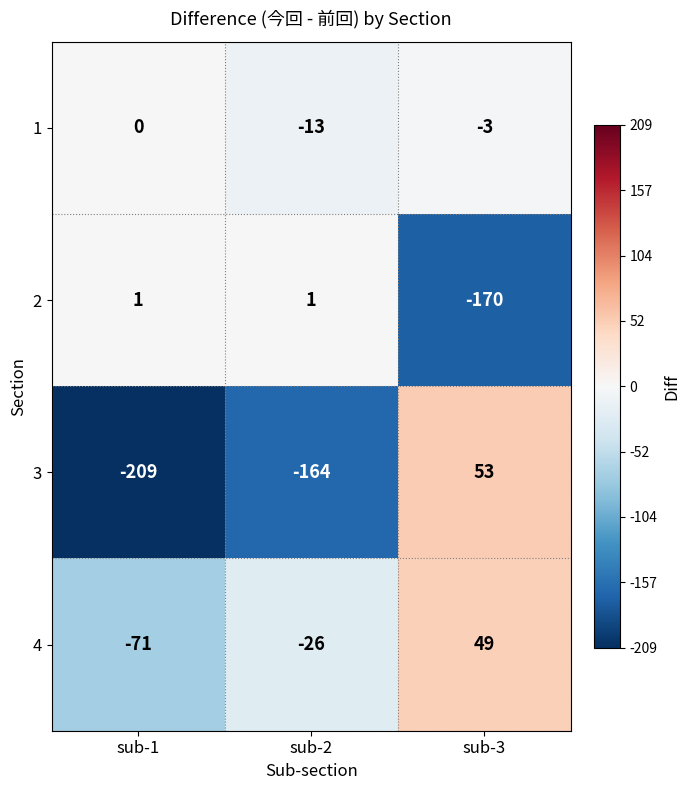

The value of 1 at sub-2 is -5. True or false?

False